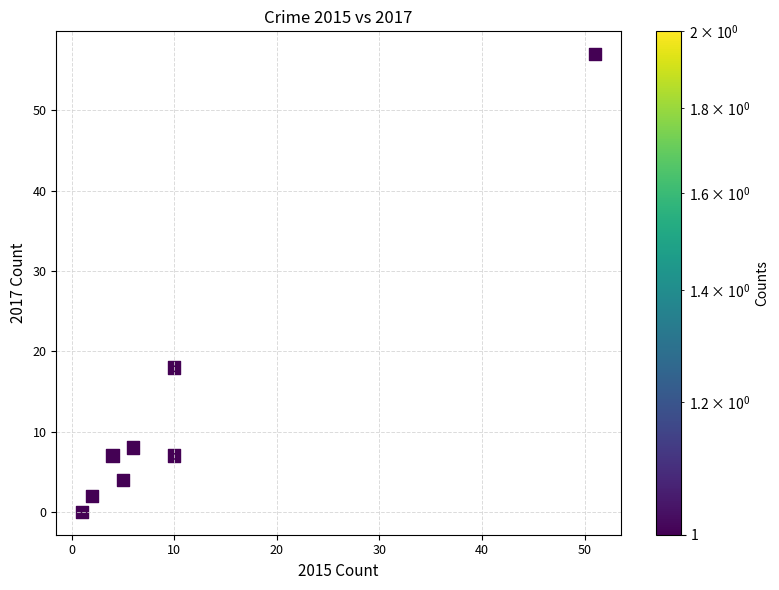

What is the range of X values (max minus min)?

50